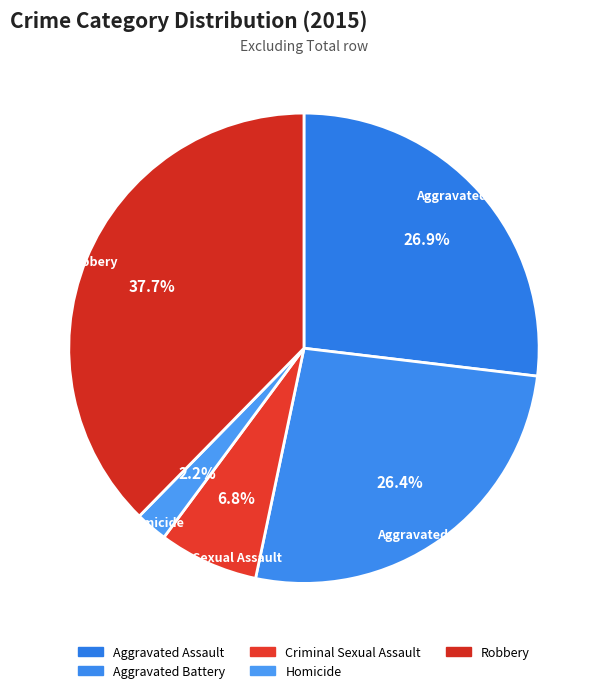

How many slices are in this pie chart?

5